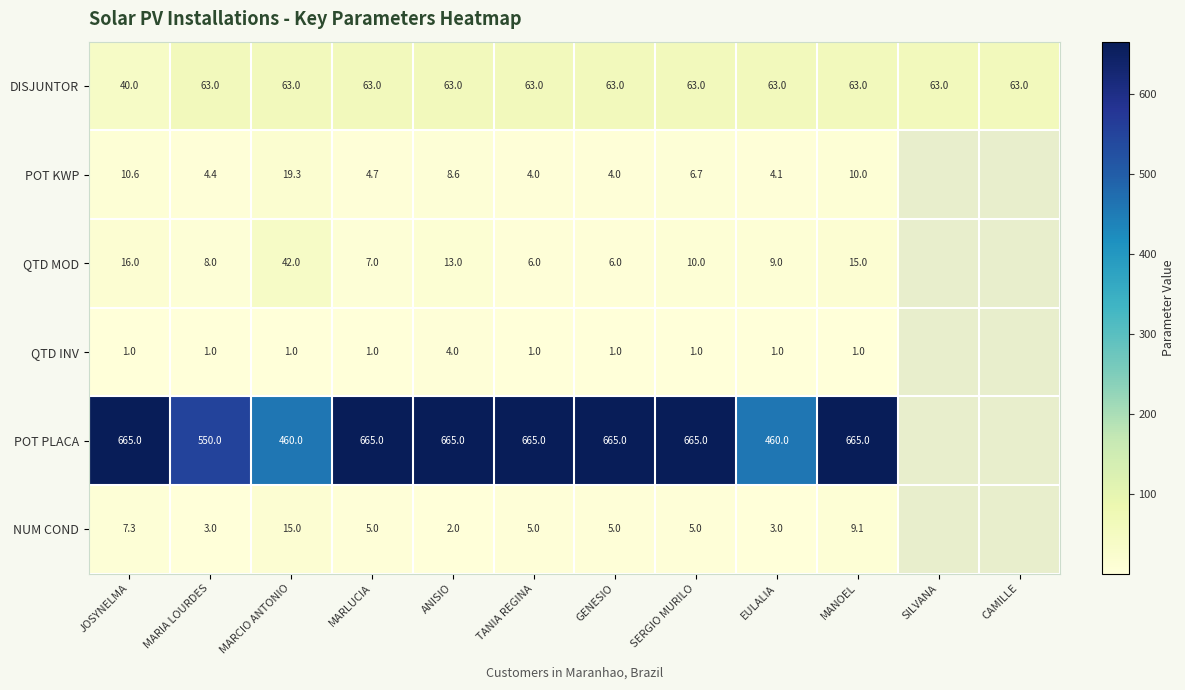

What is the spread (max minus min) of values at EULALIA?

459.0